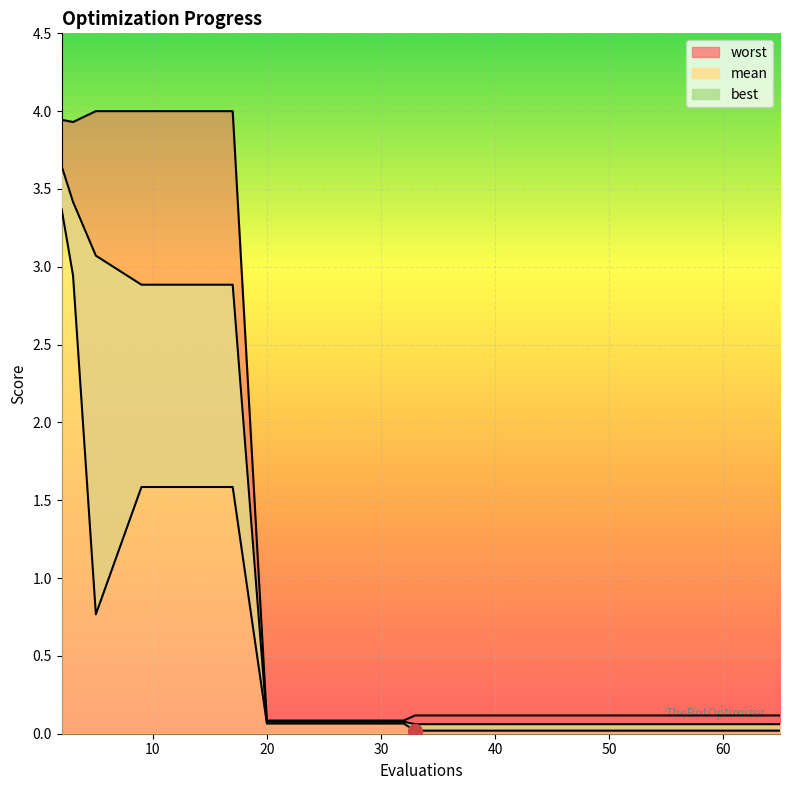

At 41, list the series in order from largest to smallest.

worst, mean, best